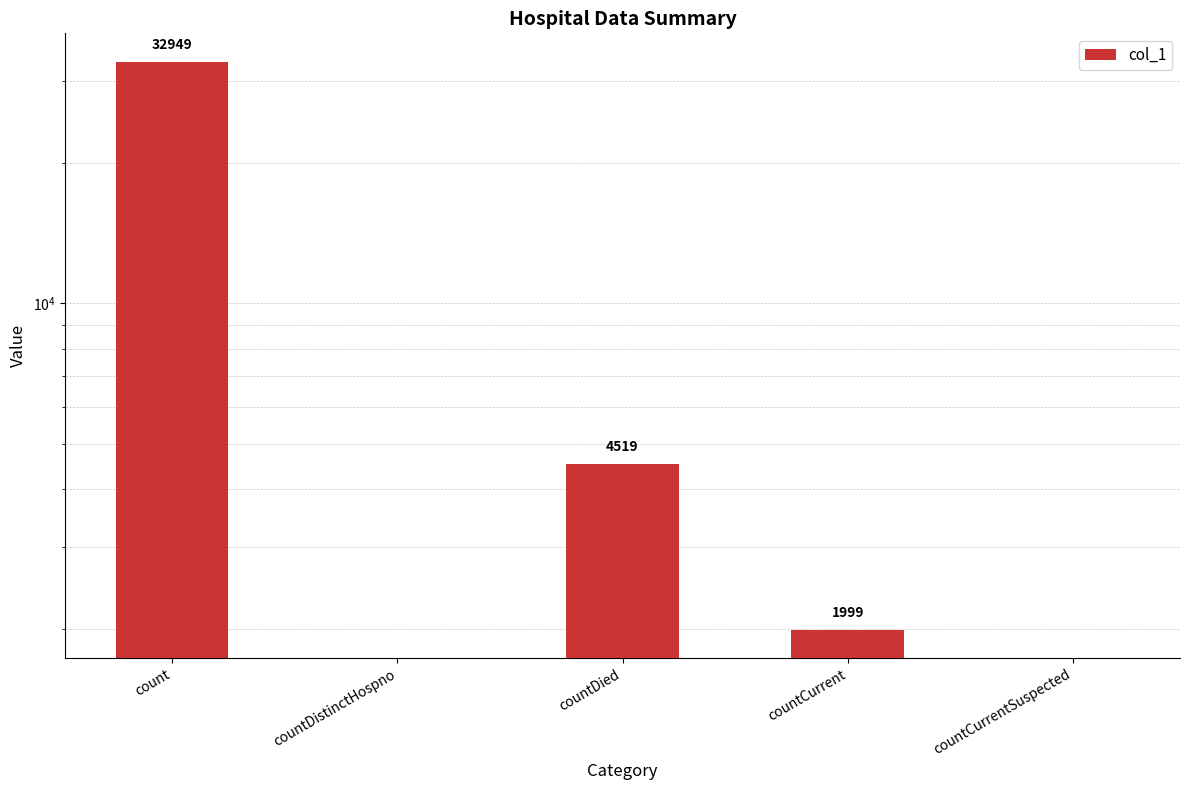

Rank the categories by value from highest to lowest.

count, countDied, countCurrent, countDistinctHospno, countCurrentSuspected